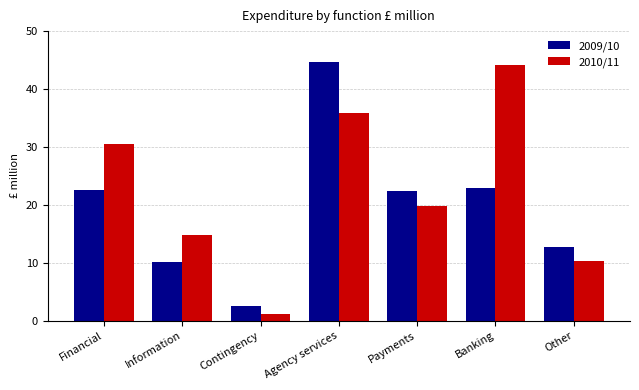

At which label does 2010/11 first exceed 19?

Financial